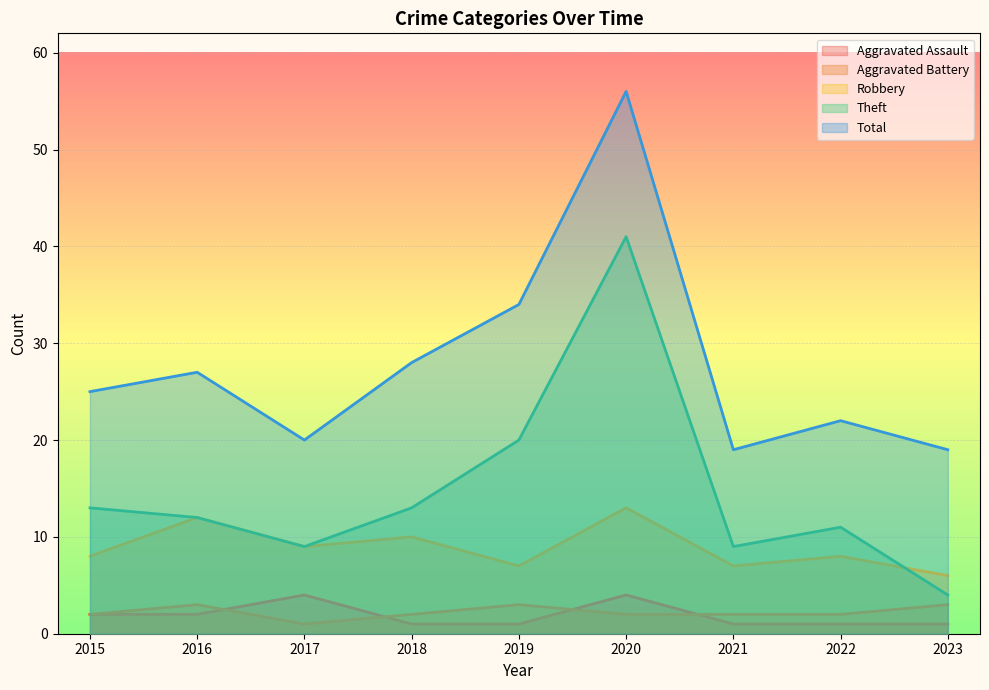

At which label is Aggravated Battery closest to 2?

2015